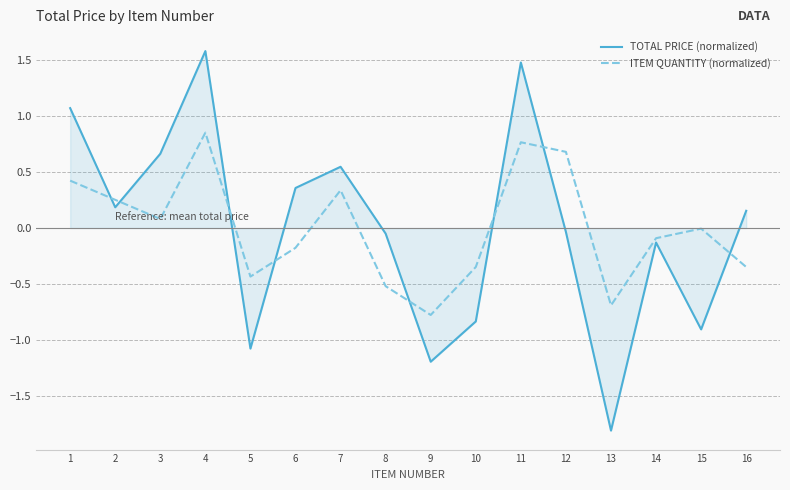

What is the spread (max minus min) of values at 5?

0.6